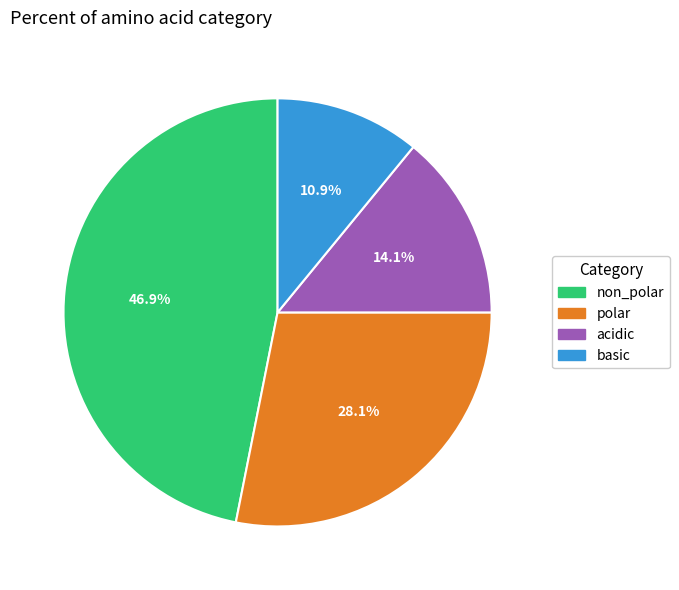

Which category has the biggest portion of the pie?

non_polar